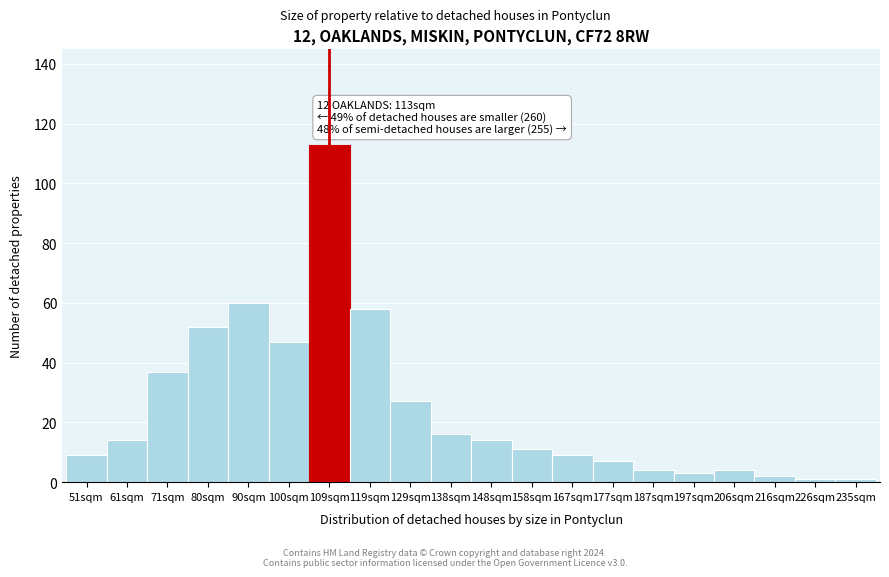

Reading left to right, transcribe all the data shown in this chart.

9	14	37	52	60	47	113	58	27	16	14	11	9	7	4	3	4	2	1	1